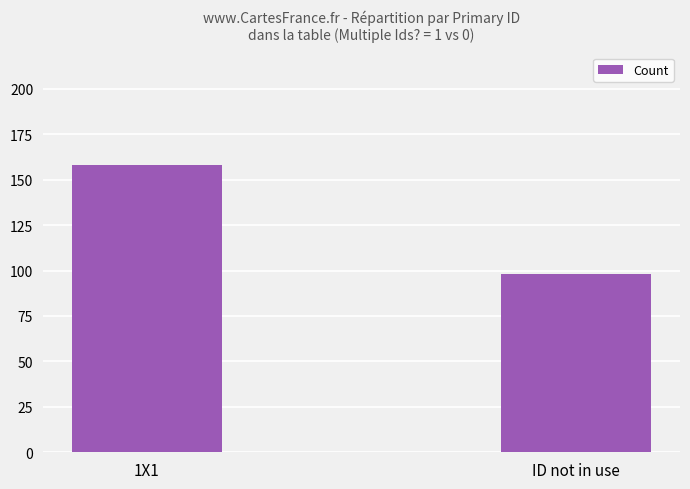

Does the chart contain any negative values?

No